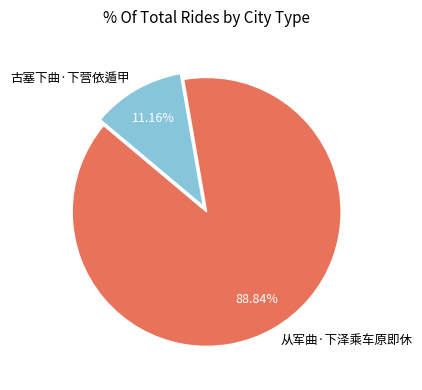

The 古塞下曲·下营依遁甲 slice represents 5% of the pie. True or false?

False